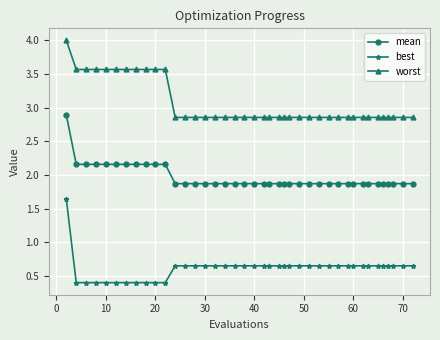

True or false: worst and mean cross at least once.

False